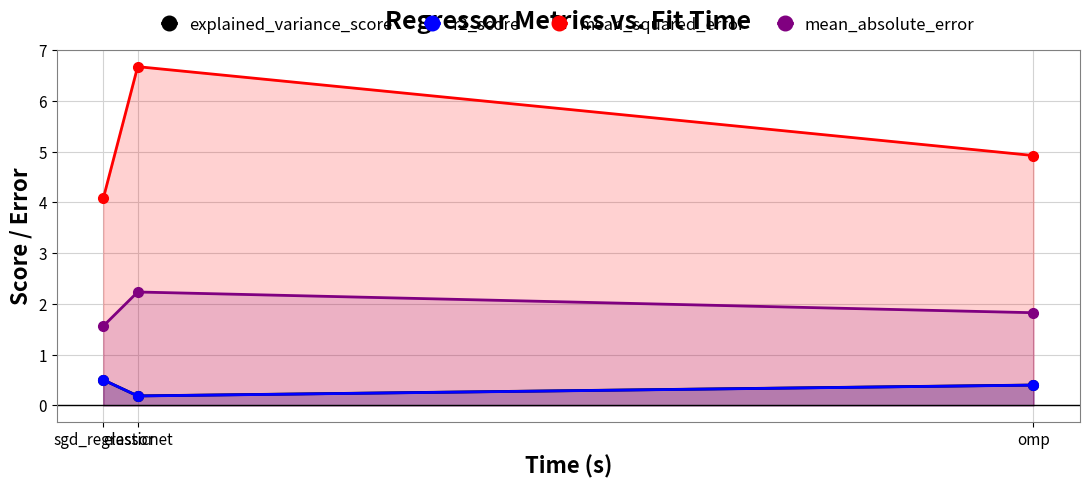

The r2_score series shows 0.6 at omp. True or false?

False